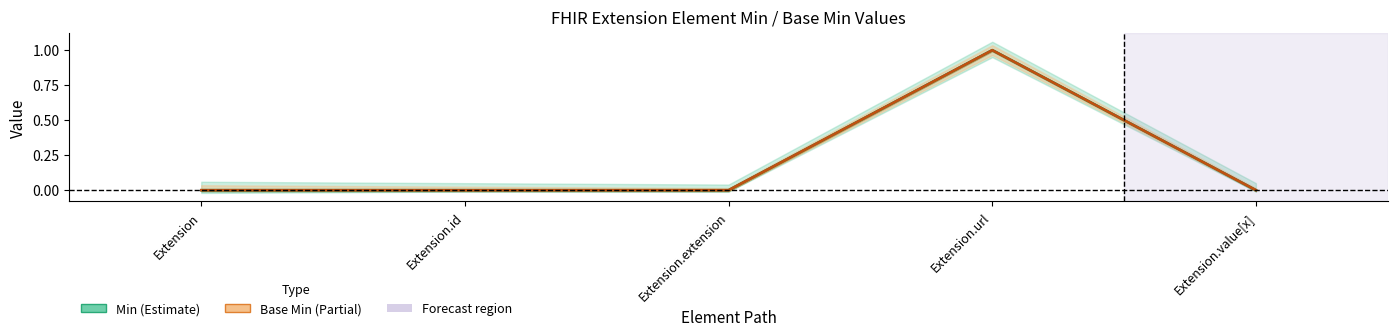

The Min series shows -1 at Extension. True or false?

False